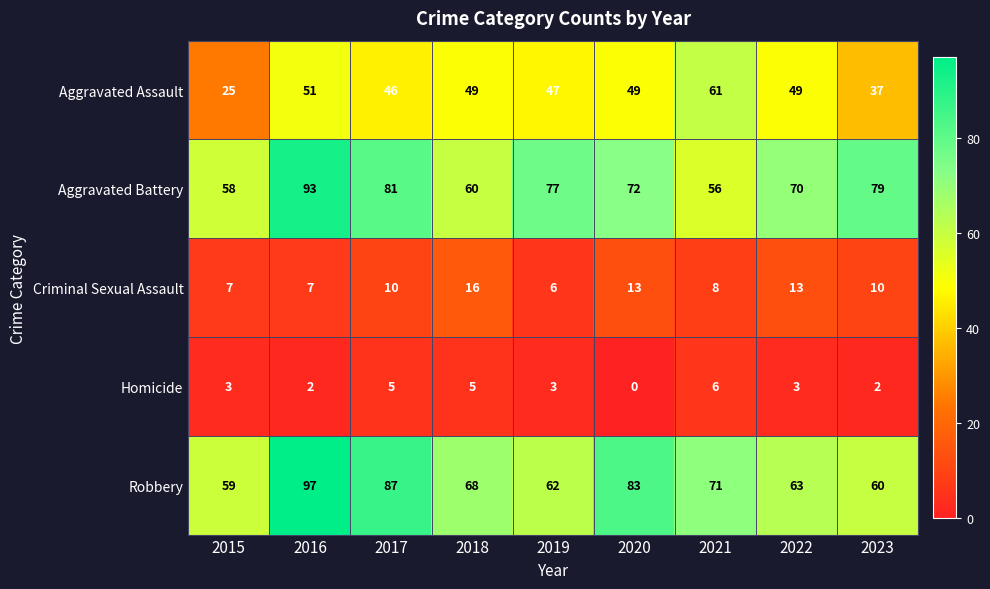

Where is Robbery nearest to the value 78?

2020